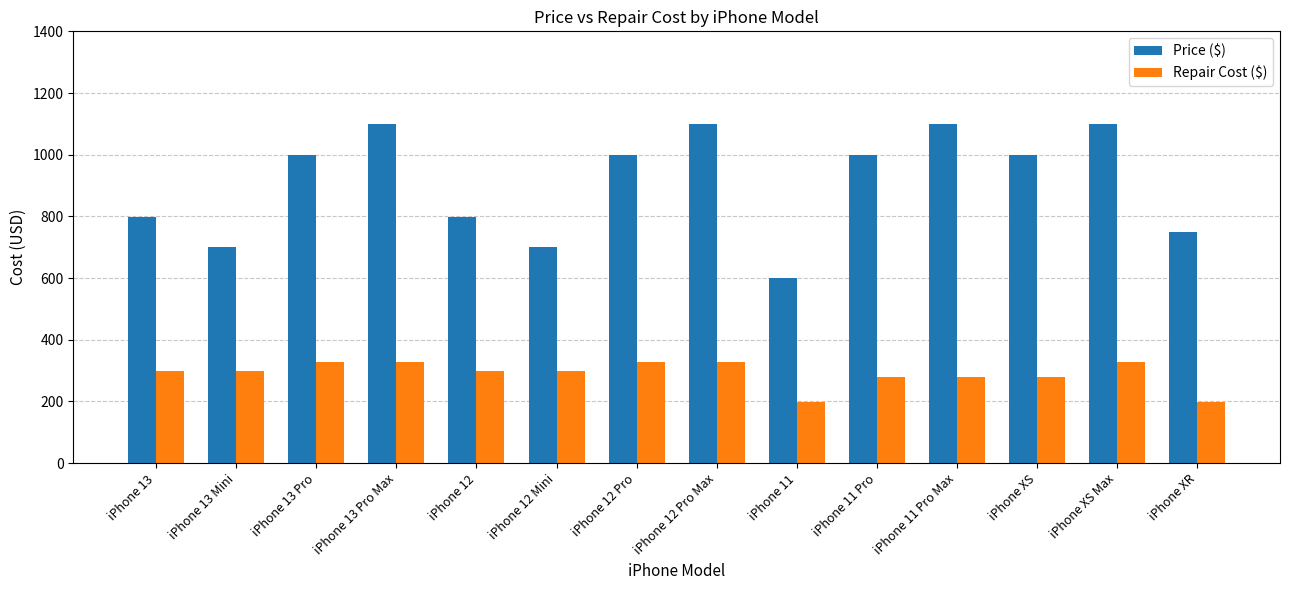

Which series has the widest spread of values?

Price ($)